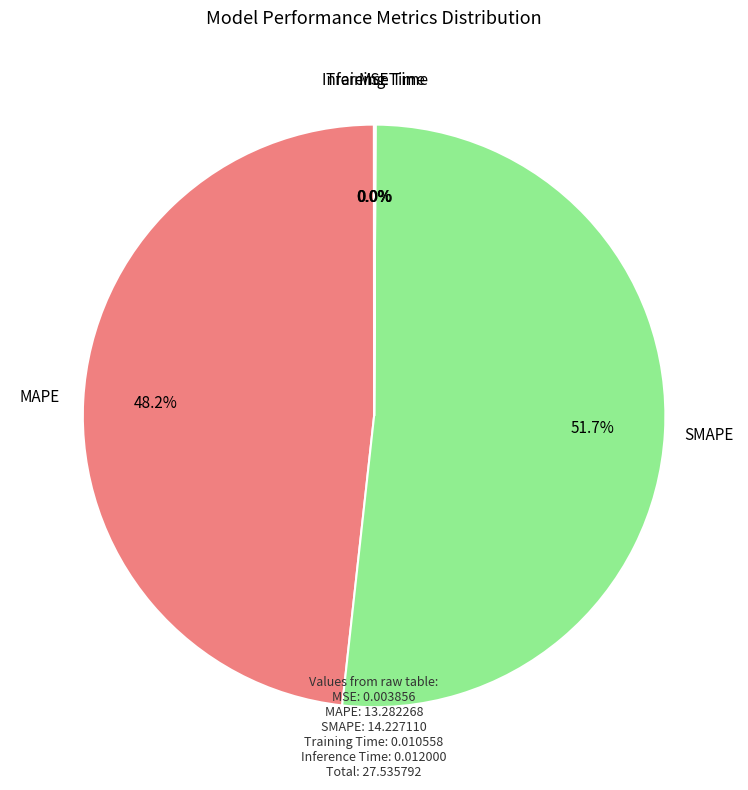

Which slice represents more than half of the pie?

SMAPE